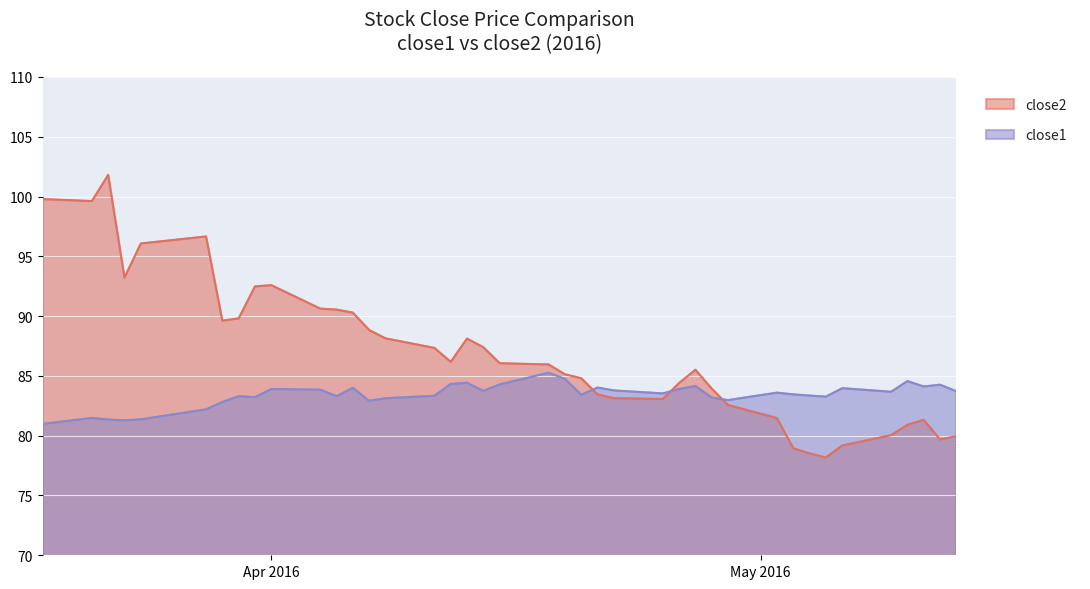

What is the label of the 28th point from the right?

2016-04-06